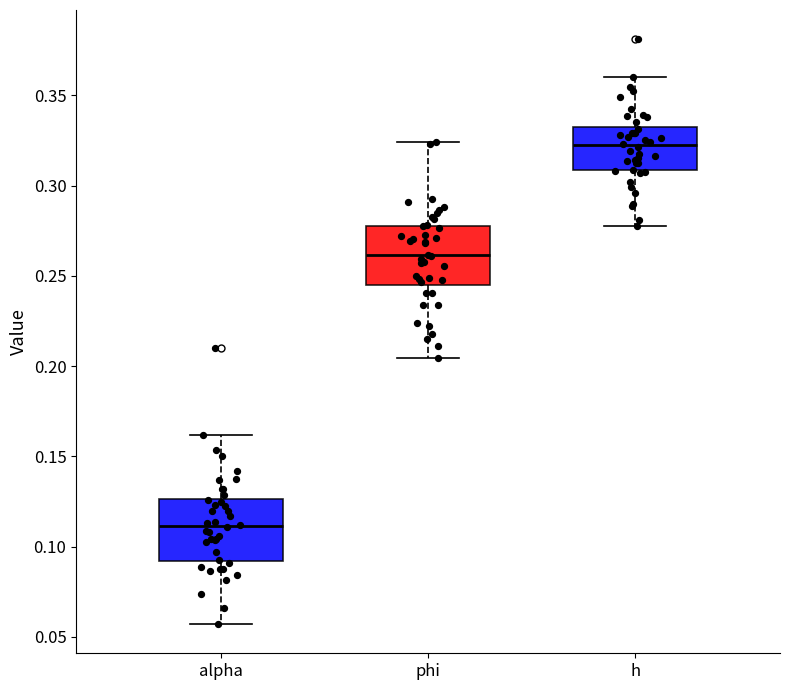

Reading left to right, read every box against the y-axis: the position of its median line, the range the box covers, and the ends of its whiskers. The values are not printed on the chart, so give them approximately, as read against the axis.

alpha: median 0.110, box 0.090 to 0.125, whiskers 0.055 to 0.160
phi: median 0.260, box 0.245 to 0.280, whiskers 0.205 to 0.325
h: median 0.320, box 0.310 to 0.330, whiskers 0.280 to 0.360